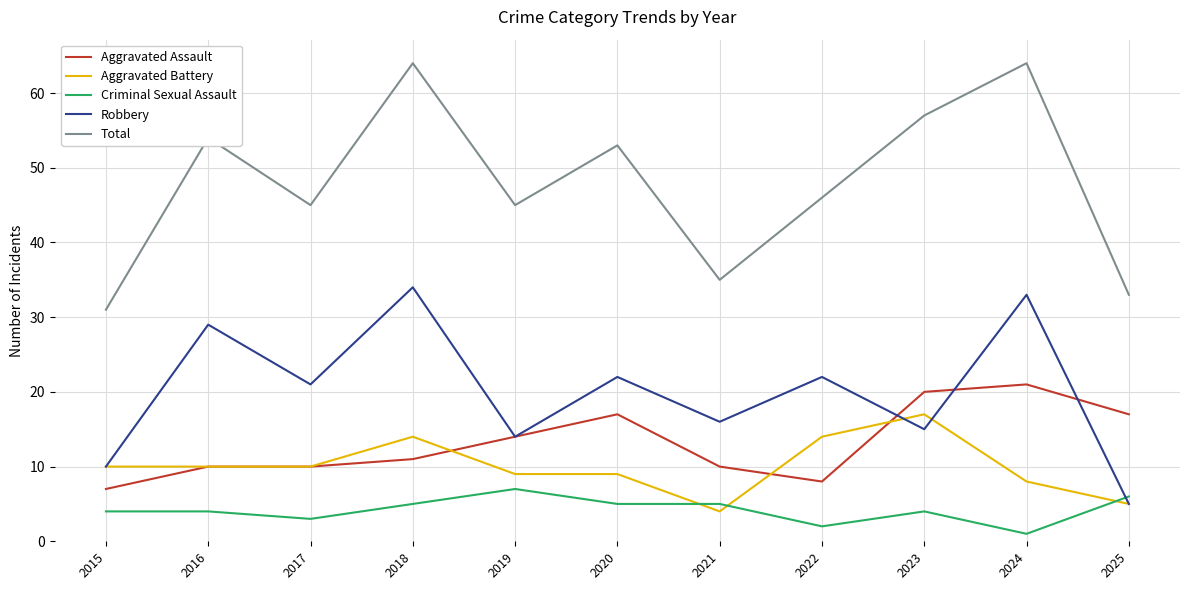

What is the average value of the Criminal Sexual Assault series?

4